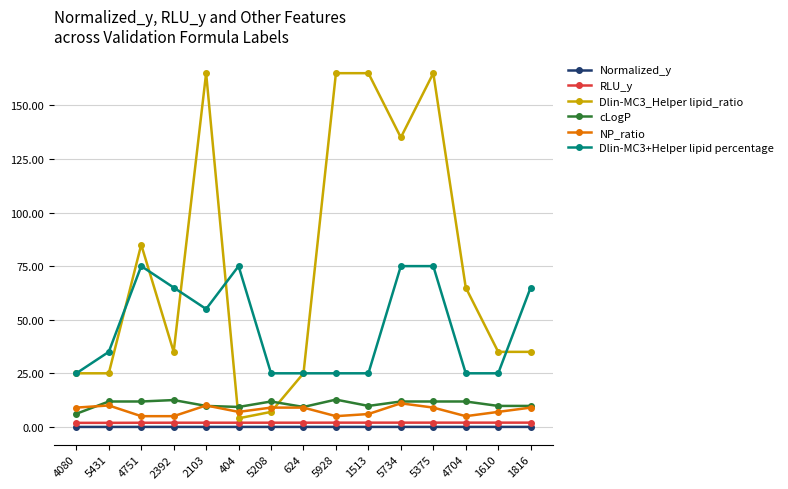

True or false: Dlin-MC3_Helper lipid_ratio and RLU_y cross at least once.

False